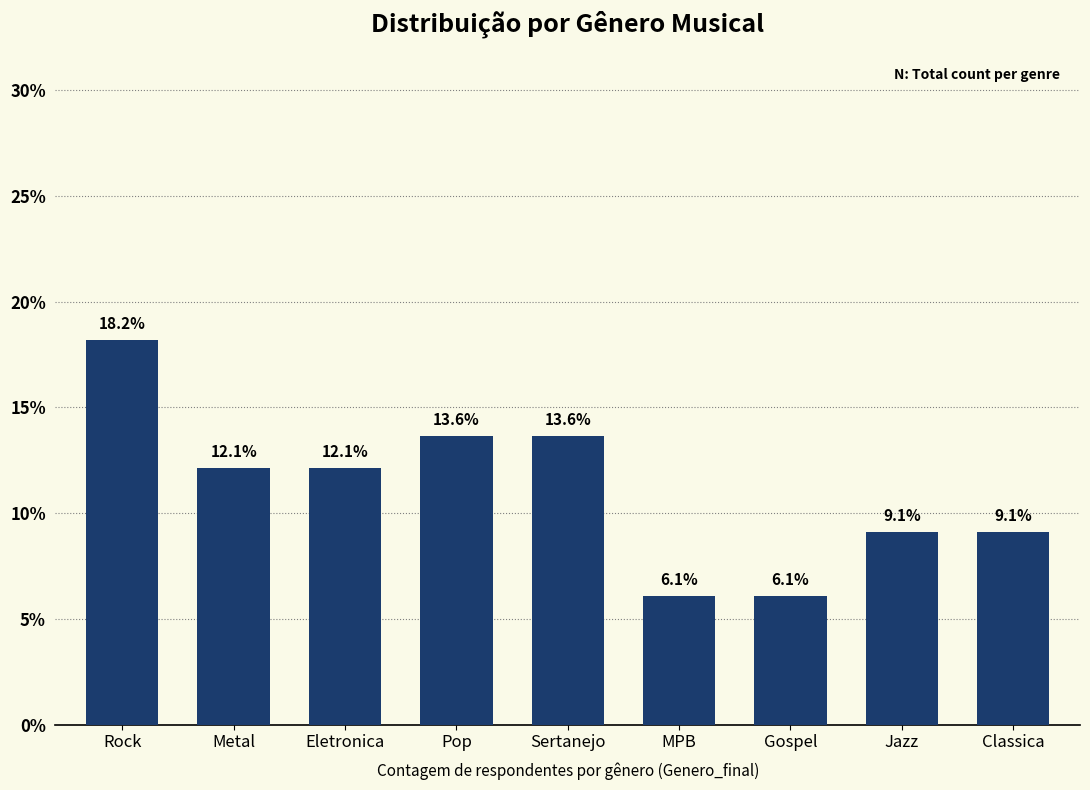

What is the smallest value displayed?

6.1